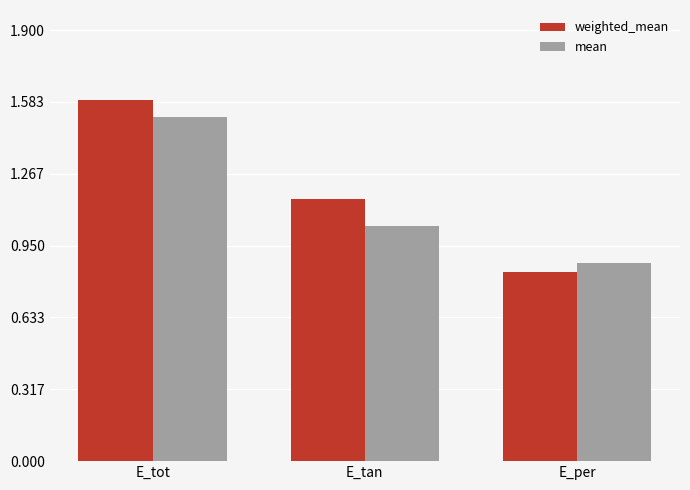

What is the difference between the maximum and minimum values in the mean series?

0.6